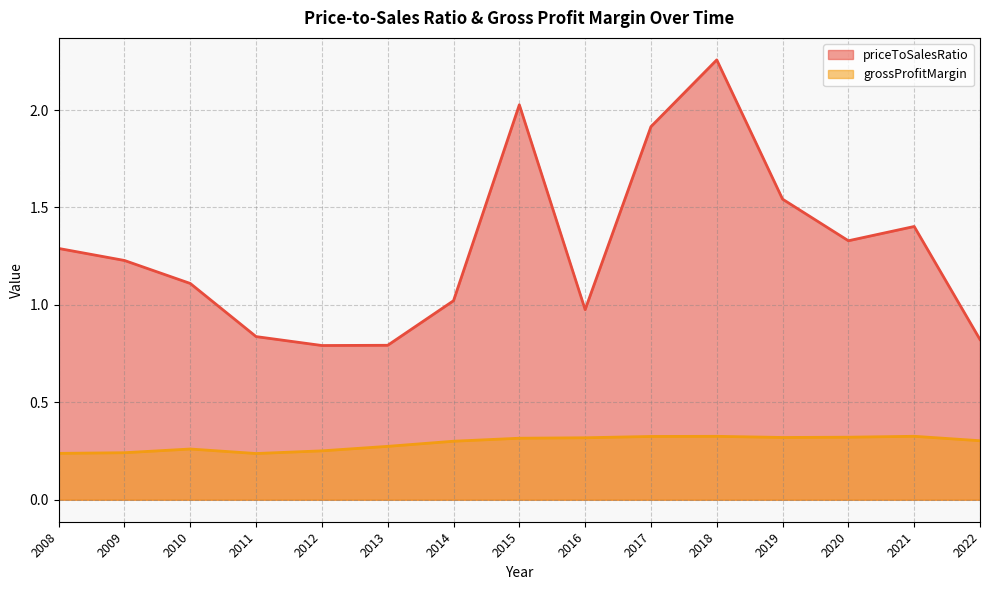

Rank the series by their average value, from lowest to highest.

grossProfitMargin, priceToSalesRatio